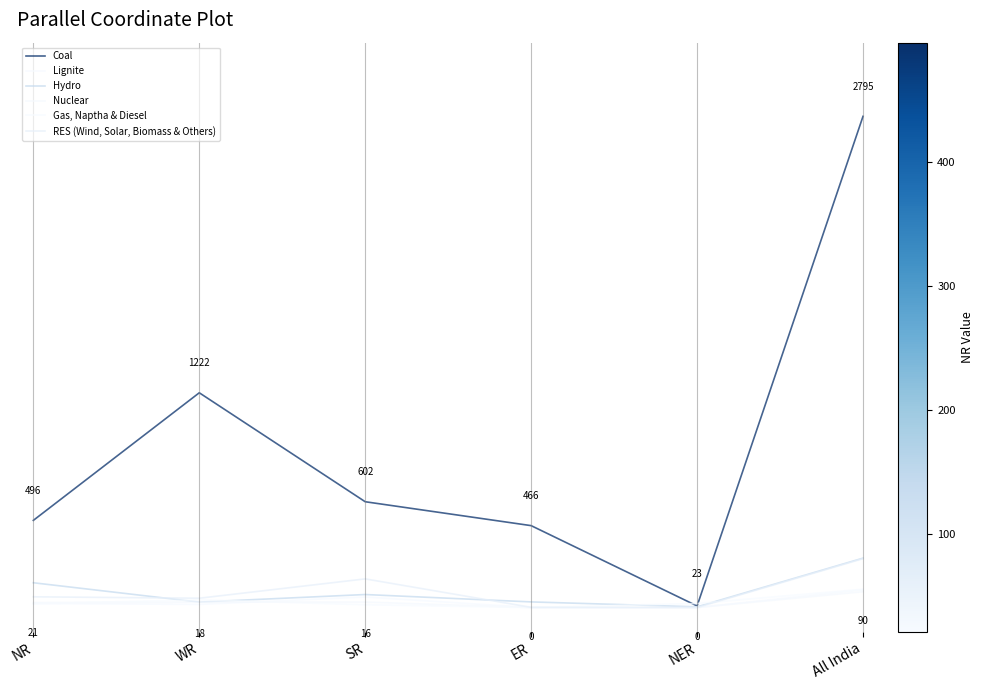

Between SR and NER, which series saw the biggest shift?

Coal